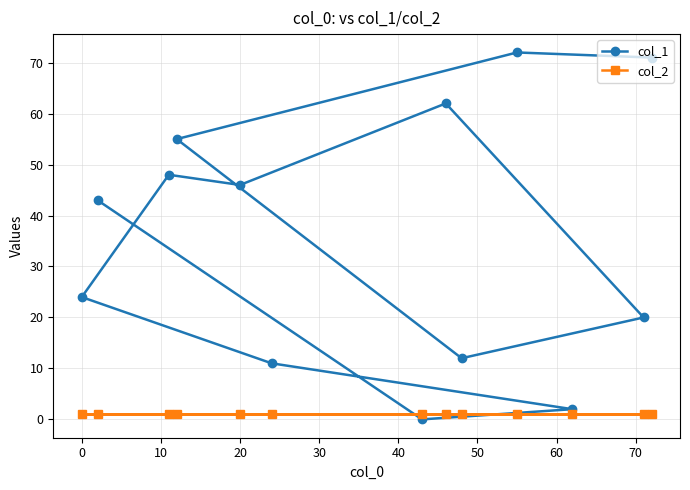

Rank the series by their maximum value, from lowest to highest.

col_2, col_1